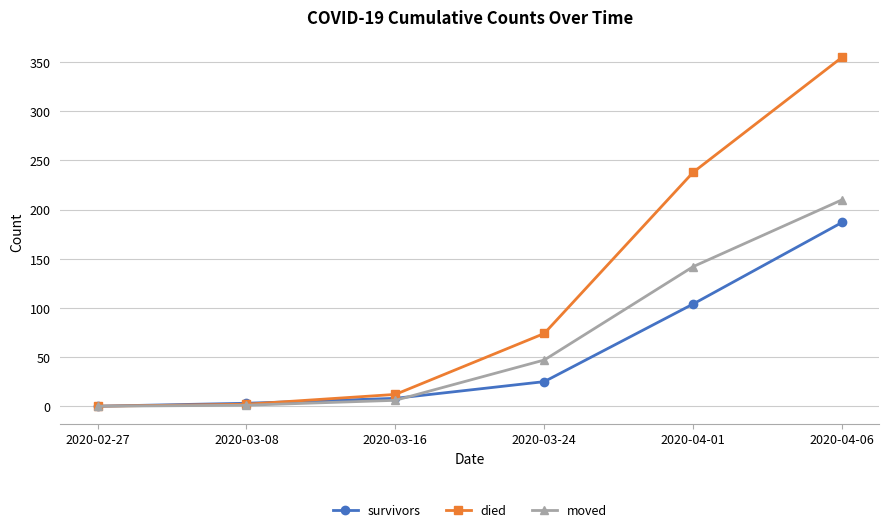

What is the highest value of the moved series?

210